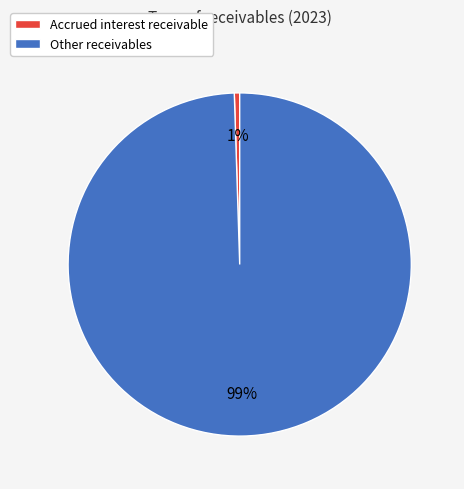

Is it true that Accrued interest receivable is 1% of the pie?

True